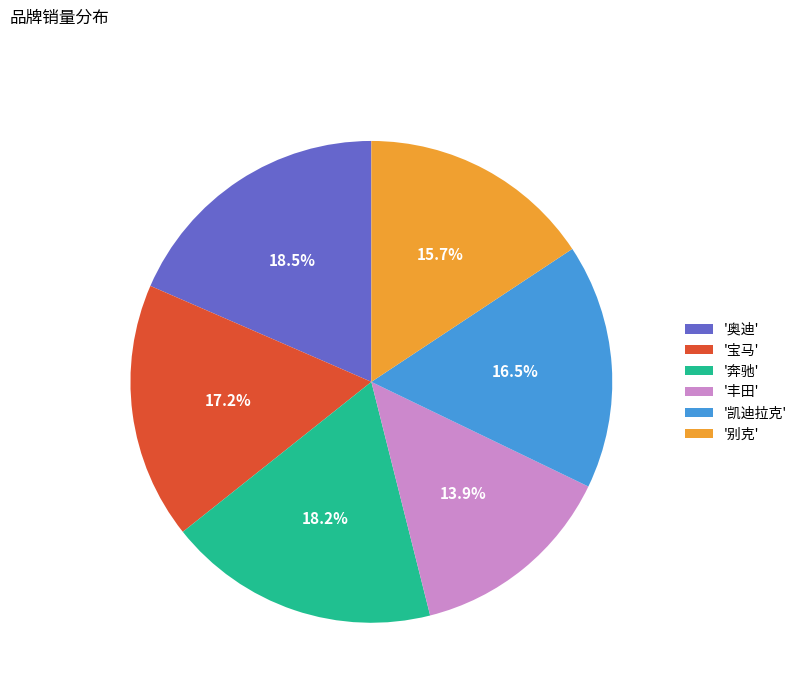

Does '奥迪' account for over 50% of the chart?

No